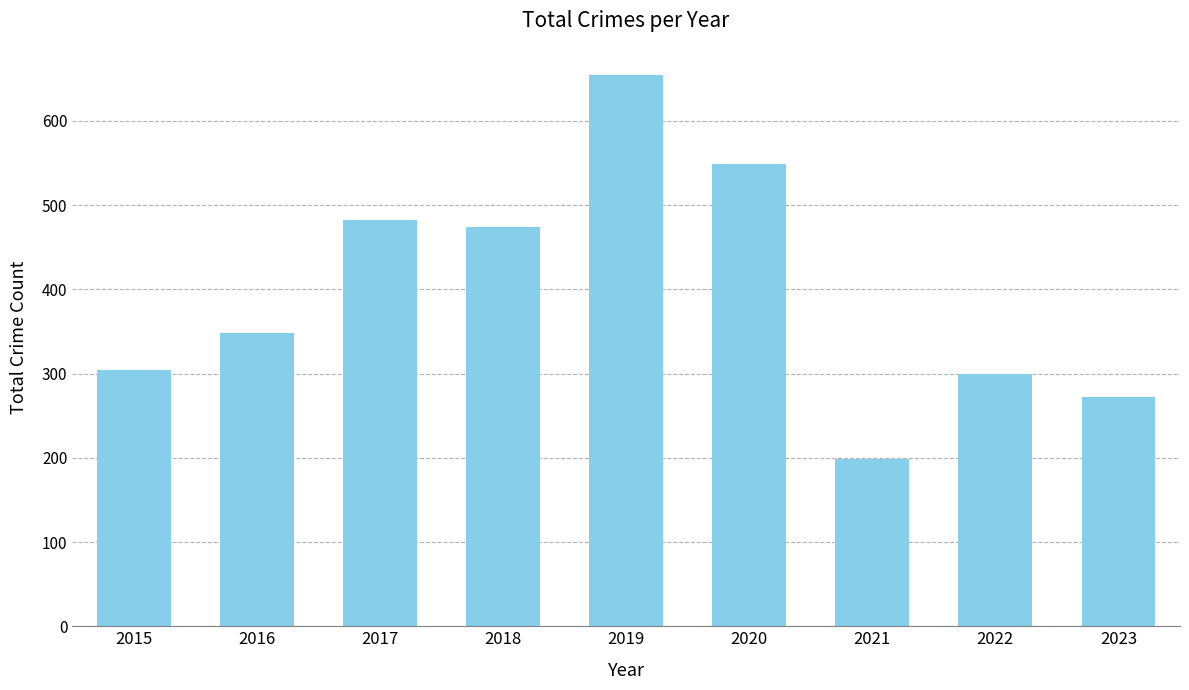

Are the bars grouped side by side (vs. stacked)?

No